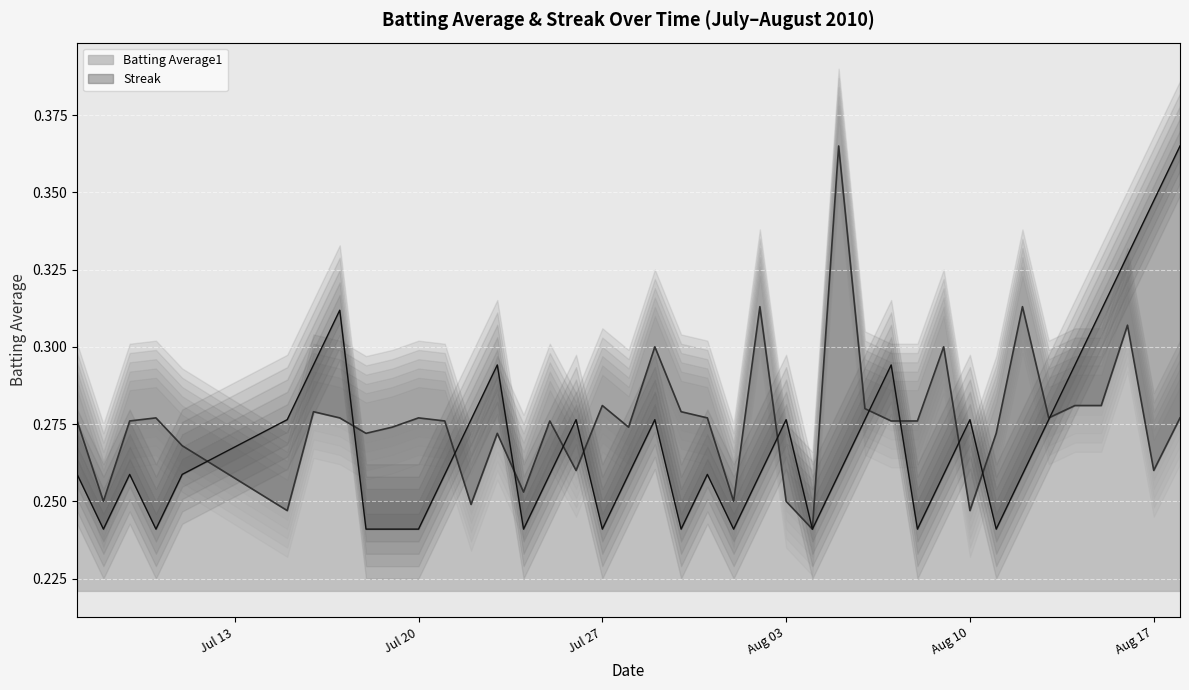

True or false: Streak has more than 2 points higher than both neighbors.

True